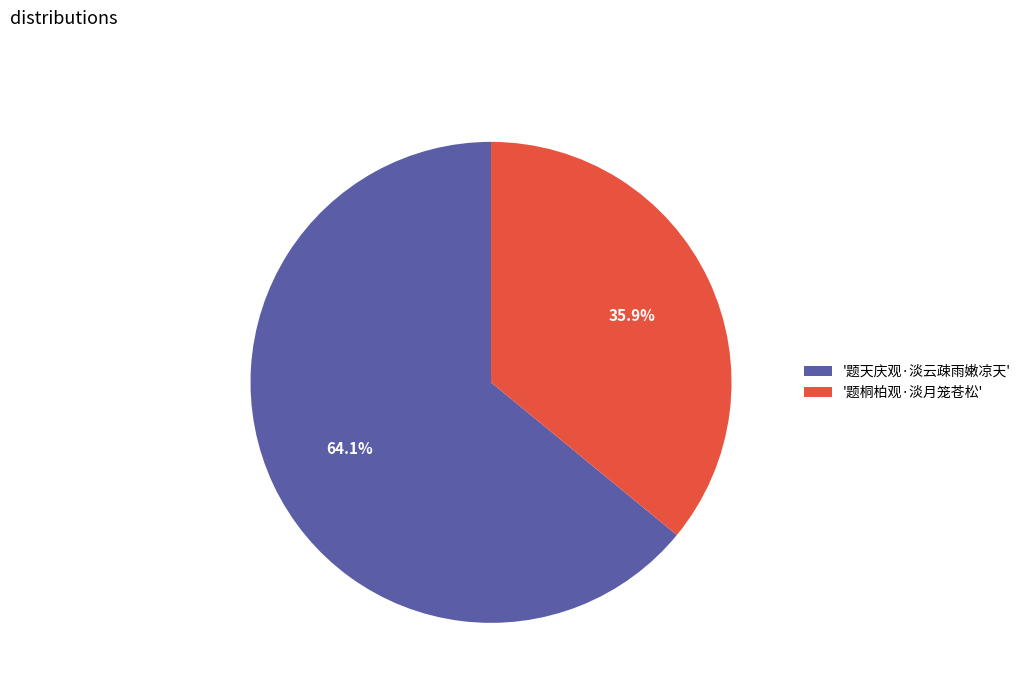

Approximately how many times larger is the value at '题天庆观·淡云疎雨嫩凉天' compared to '题桐柏观·淡月笼苍松'?

1.8